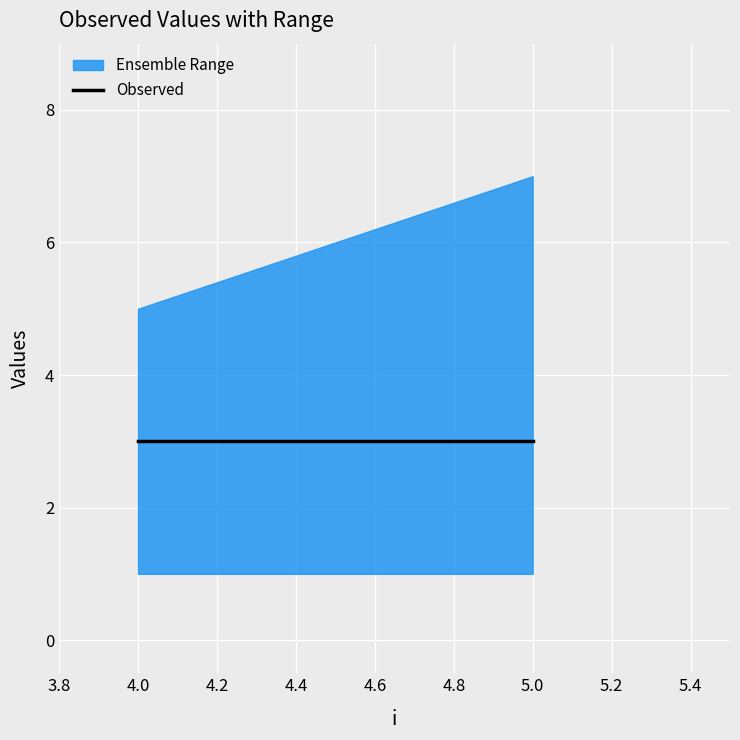

What is the average value?

6